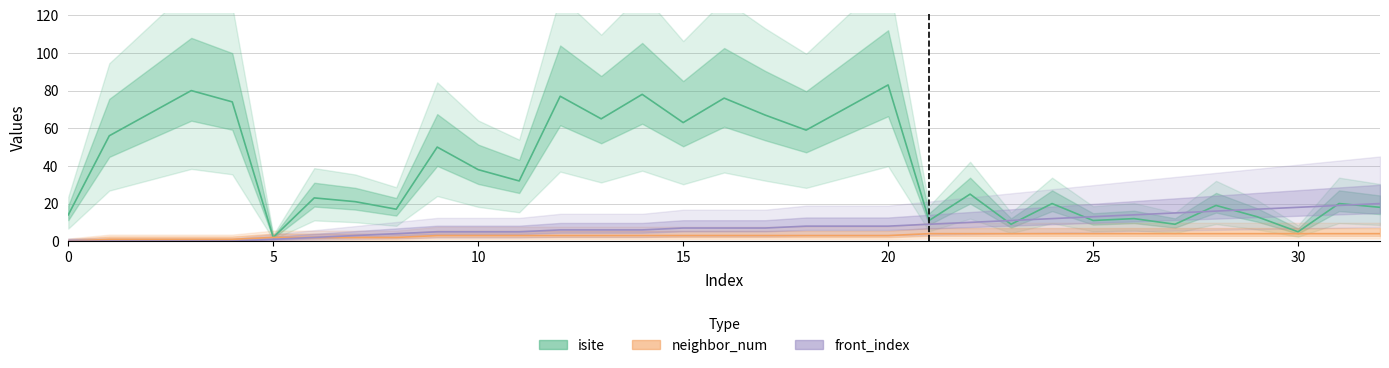

The isite series shows 65 at 10. True or false?

False